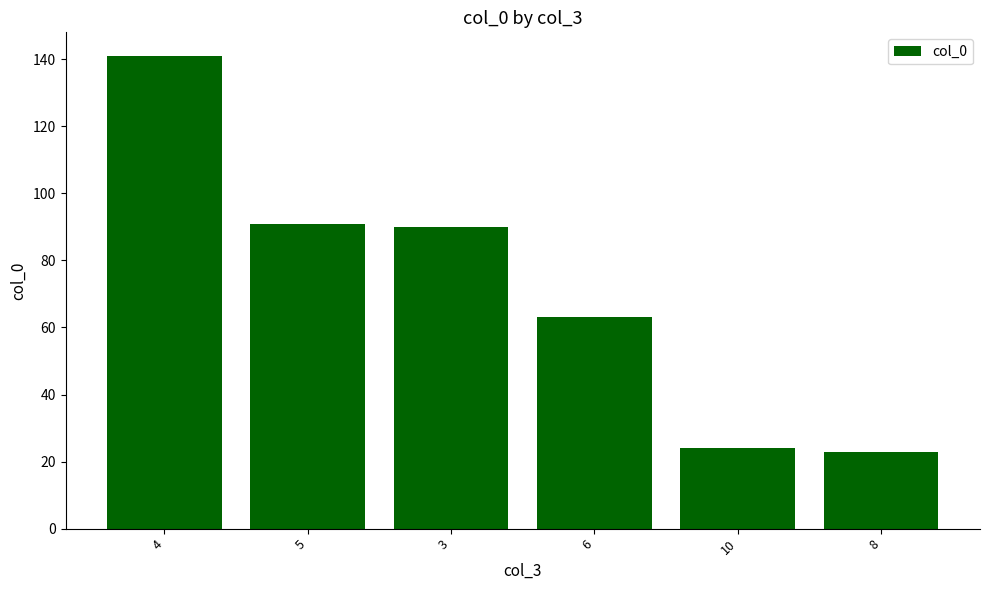

Reading left to right, list all the values displayed in this chart.

4=141	5=91	3=90	6=63	10=24	8=23